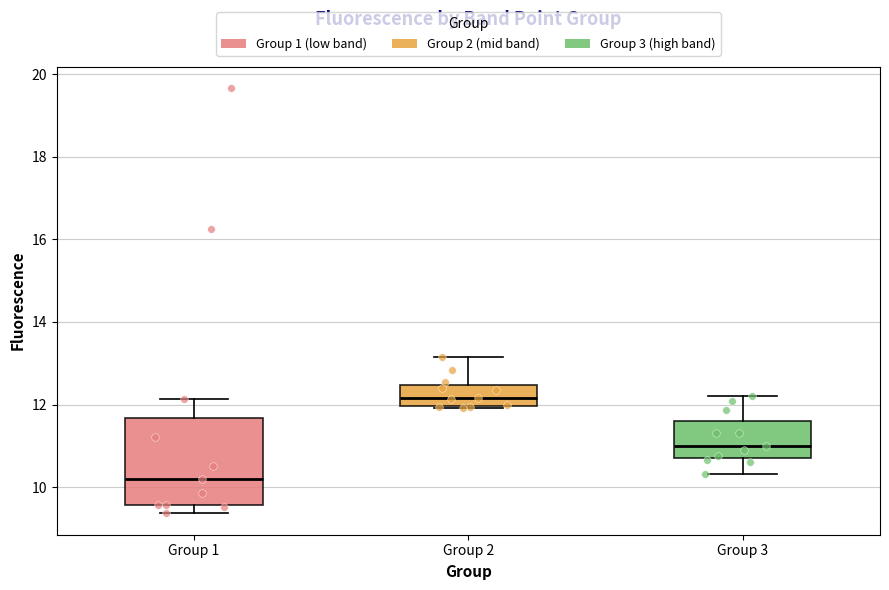

Which box has the lowest median line?

Group 1